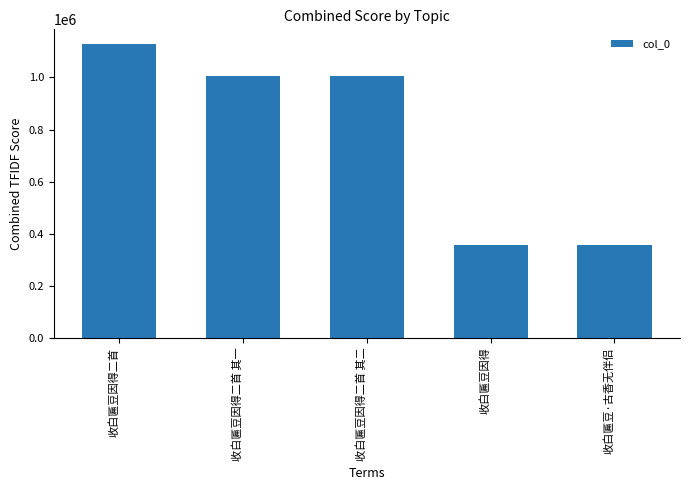

Is it true that the value at 收白匾豆·古香无伴侣 is 172915?

False